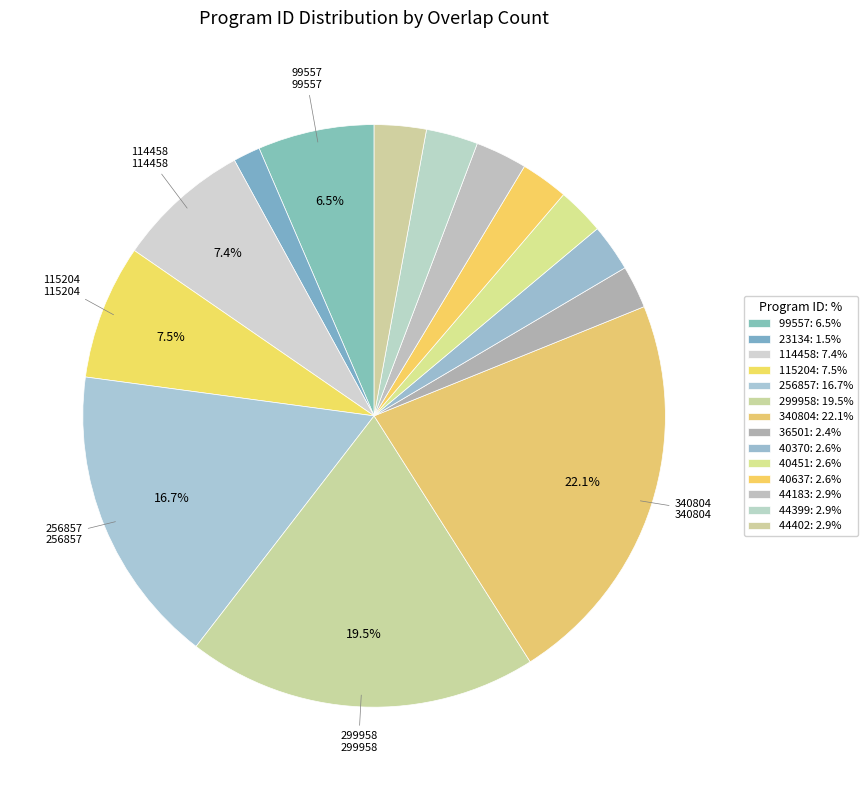

Which slice is the smallest?

overlap=17 (23134)